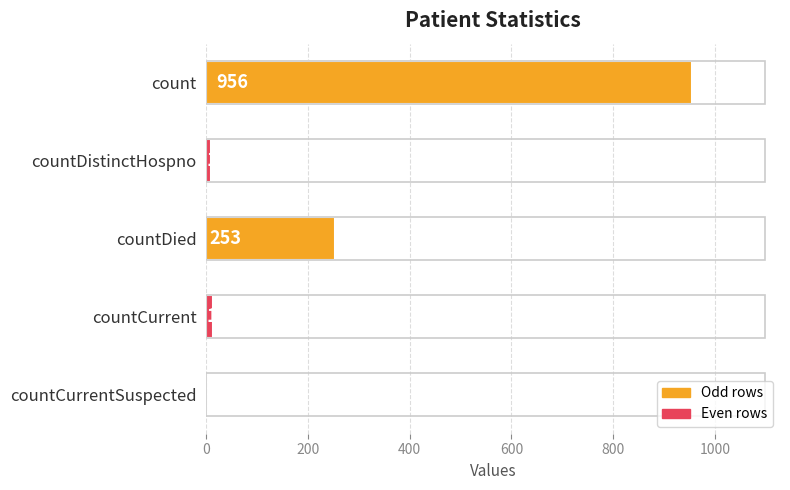

True or false: the data shows 363 at countDied.

False